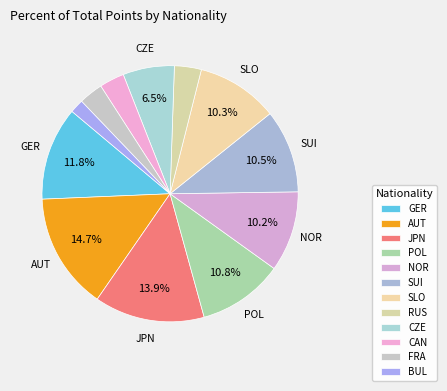

What is the largest slice in the pie chart?

AUT